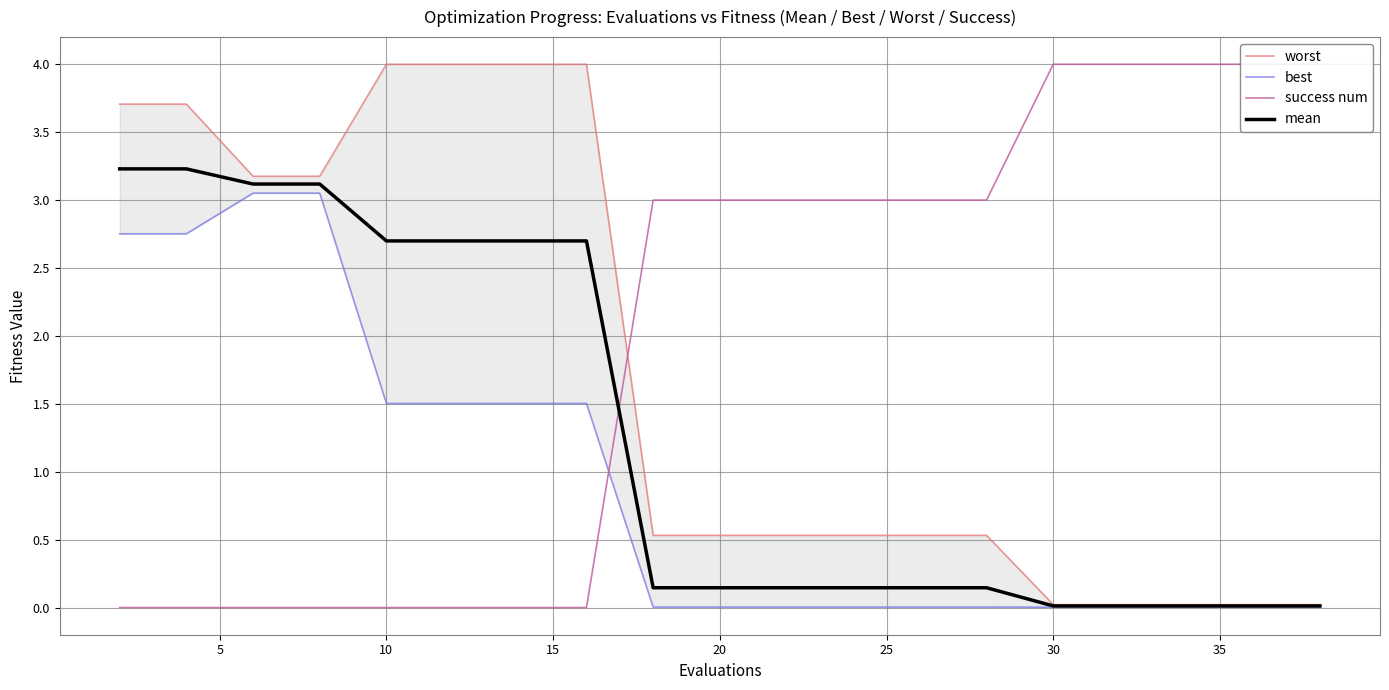

What are all the series names shown in the legend?

worst, best, success num, mean